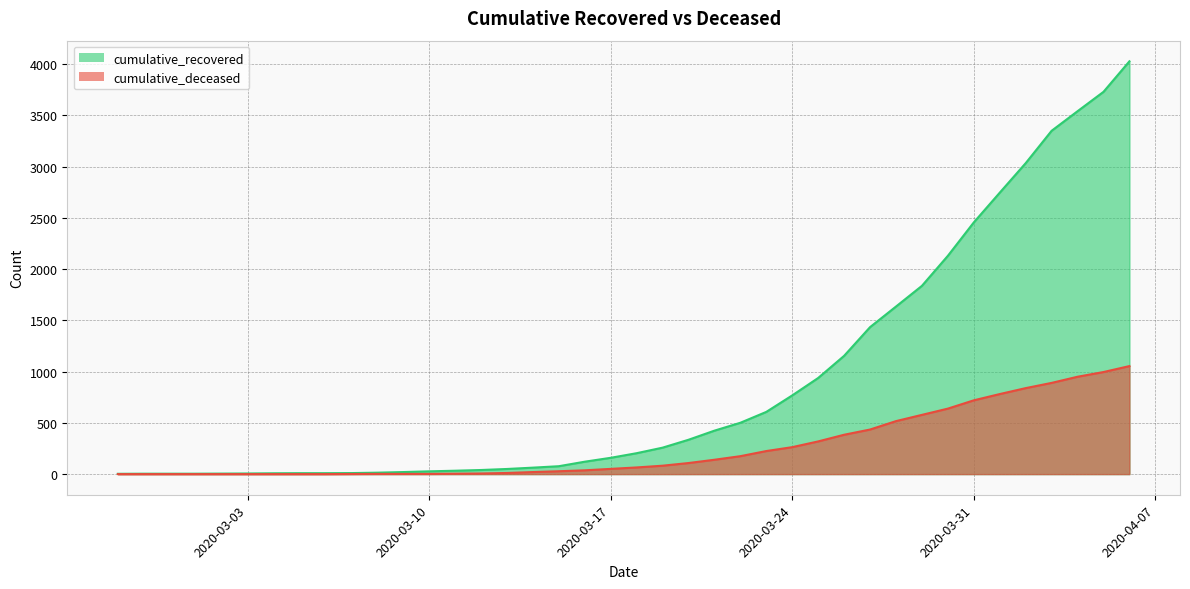

Reading left to right, what are all the values shown in this chart?

cumulative_recovered: 2020-02-27=3	2020-02-28=4	2020-02-29=4	2020-03-01=4	2020-03-02=5	2020-03-03=6	2020-03-04=8	2020-03-05=9	2020-03-06=9	2020-03-07=10	2020-03-08=14	2020-03-09=20	2020-03-10=27	2020-03-11=33	2020-03-12=40	2020-03-13=50	2020-03-14=63	2020-03-15=77	2020-03-16=121	2020-03-17=159	2020-03-18=204	2020-03-19=258	2020-03-20=335	2020-03-21=424	2020-03-22=501	2020-03-23=607	2020-03-24=768	2020-03-25=938	2020-03-26=1154	2020-03-27=1434	2020-03-28=1635	2020-03-29=1837	2020-03-30=2130	2020-03-31=2456	2020-04-01=2746	2020-04-02=3034	2020-04-03=3350	2020-04-04=3541	2020-04-05=3730	2020-04-06=4028
cumulative_deceased: 2020-02-27=0	2020-02-28=0	2020-02-29=0	2020-03-01=0	2020-03-02=0	2020-03-03=0	2020-03-04=0	2020-03-05=0	2020-03-06=0	2020-03-07=1	2020-03-08=2	2020-03-09=2	2020-03-10=2	2020-03-11=4	2020-03-12=6	2020-03-13=11	2020-03-14=20	2020-03-15=28	2020-03-16=37	2020-03-17=51	2020-03-18=65	2020-03-19=82	2020-03-20=108	2020-03-21=140	2020-03-22=175	2020-03-23=225	2020-03-24=263	2020-03-25=319	2020-03-26=384	2020-03-27=435	2020-03-28=517	2020-03-29=578	2020-03-30=639	2020-03-31=720	2020-04-01=781	2020-04-02=839	2020-04-03=890	2020-04-04=950	2020-04-05=996	2020-04-06=1054